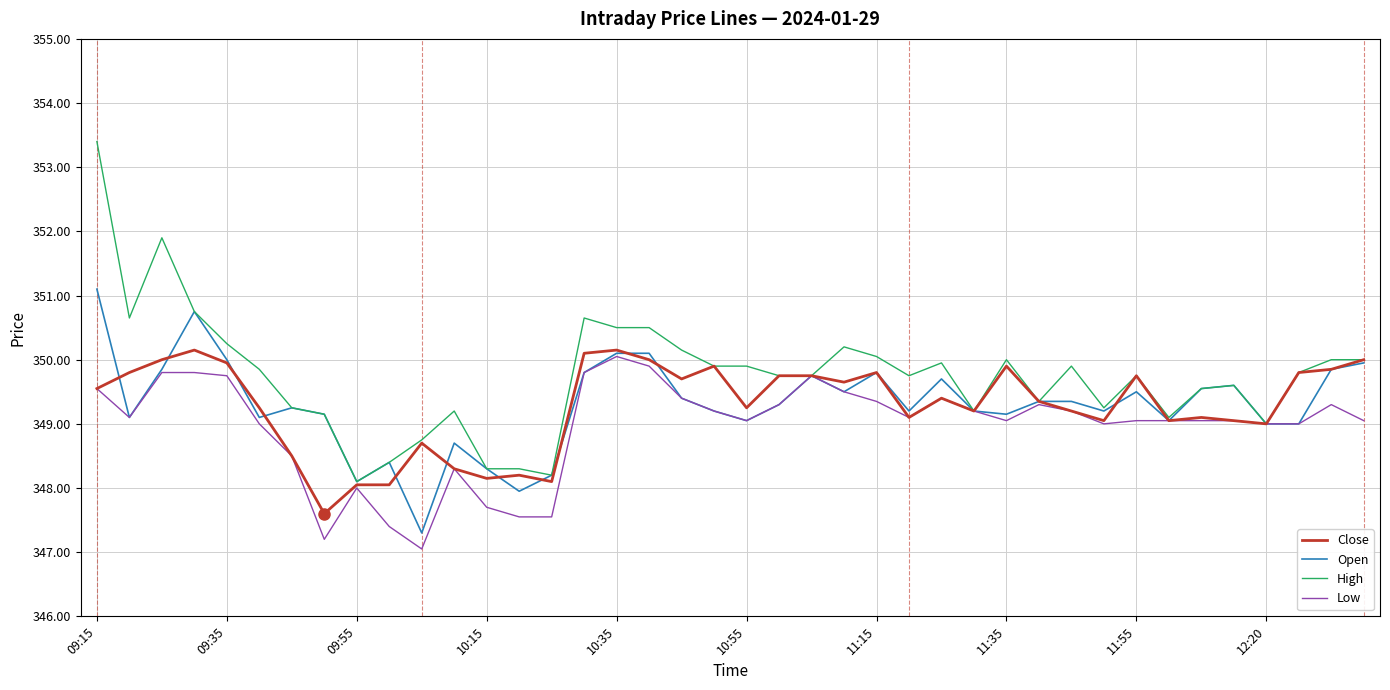

What is the maximum value for Low?

350.1